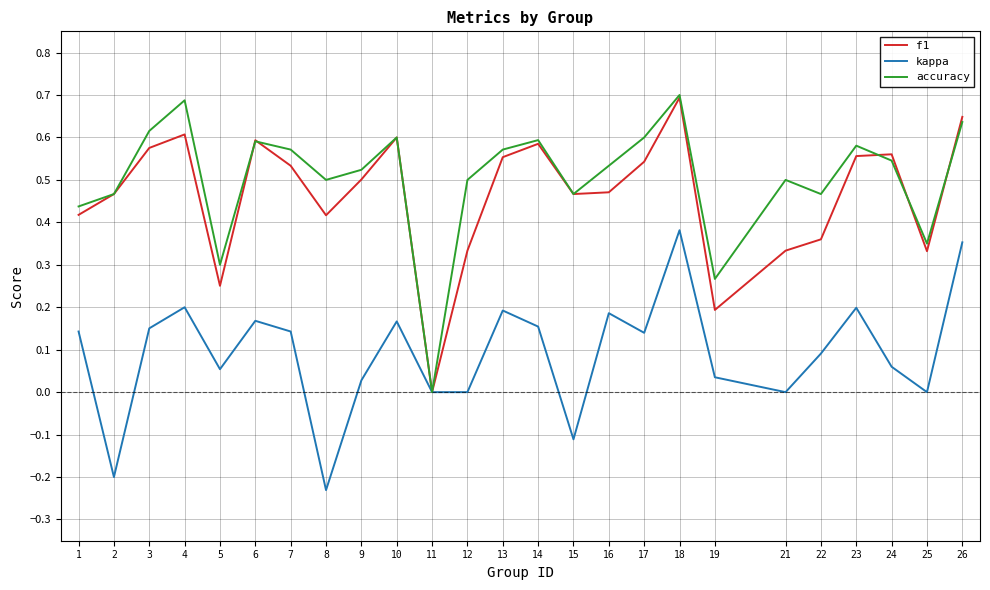

Which category has the highest value in the kappa series?

18